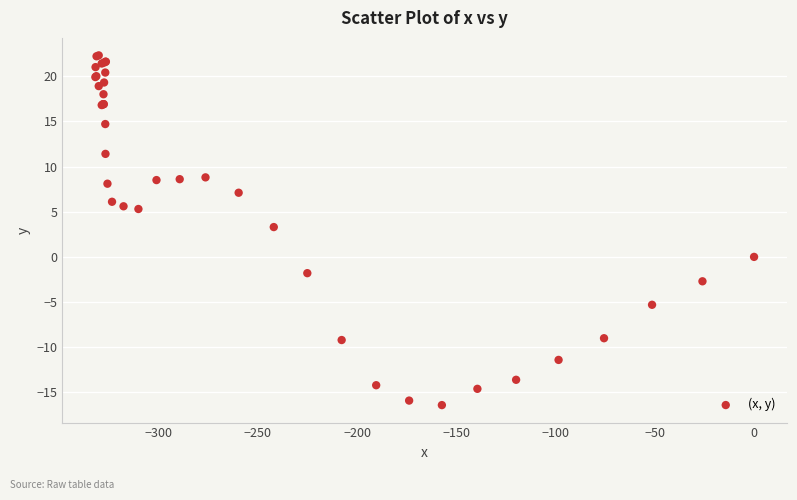

What Y value in the scatter plot is closest to 2?

3.3